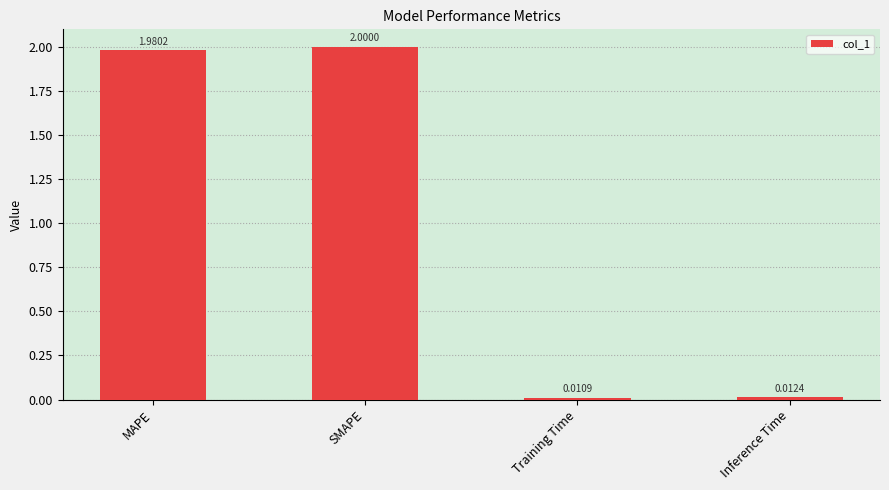

List the labels in order of value, largest first.

SMAPE, MAPE, Inference Time, Training Time